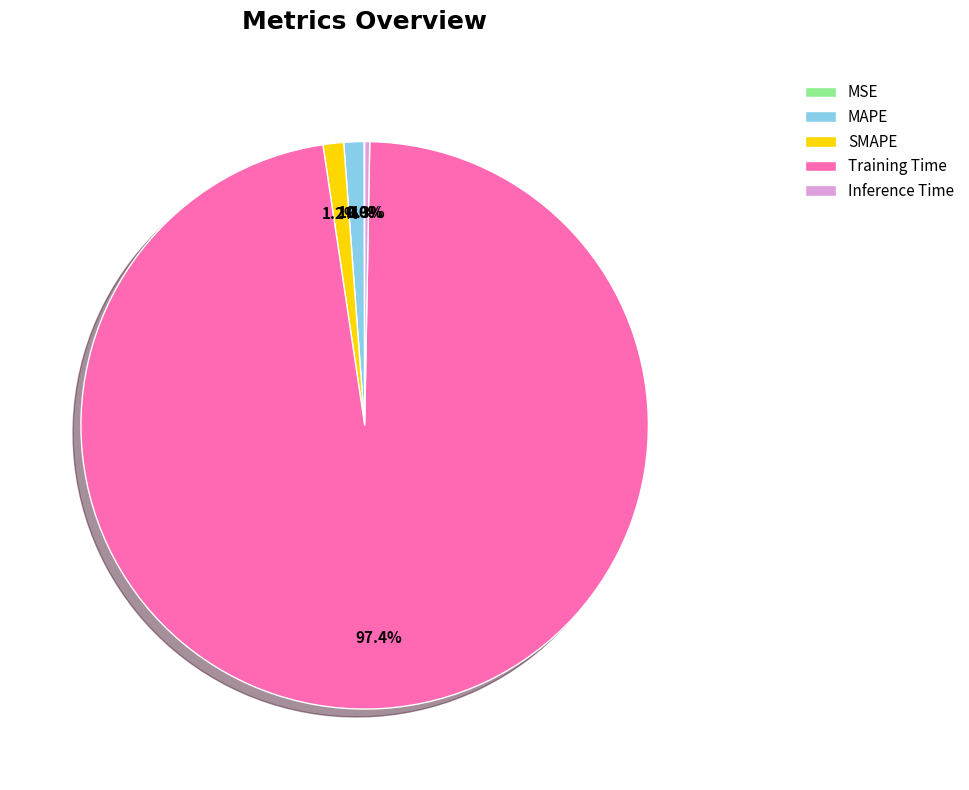

Do MAPE and Inference Time together represent more than half of the pie?

No